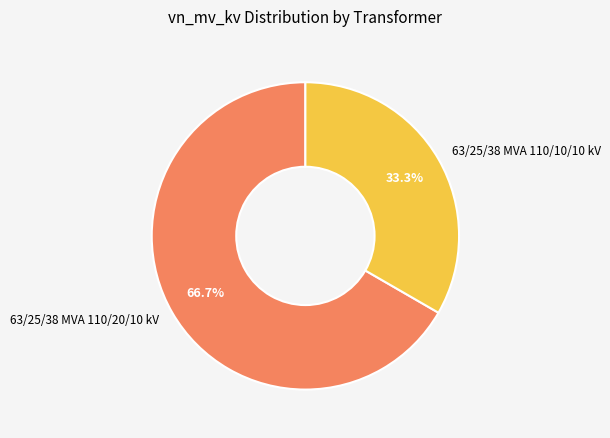

To the nearest percent, what portion does 63/25/38 MVA 110/20/10 kV represent?

67%